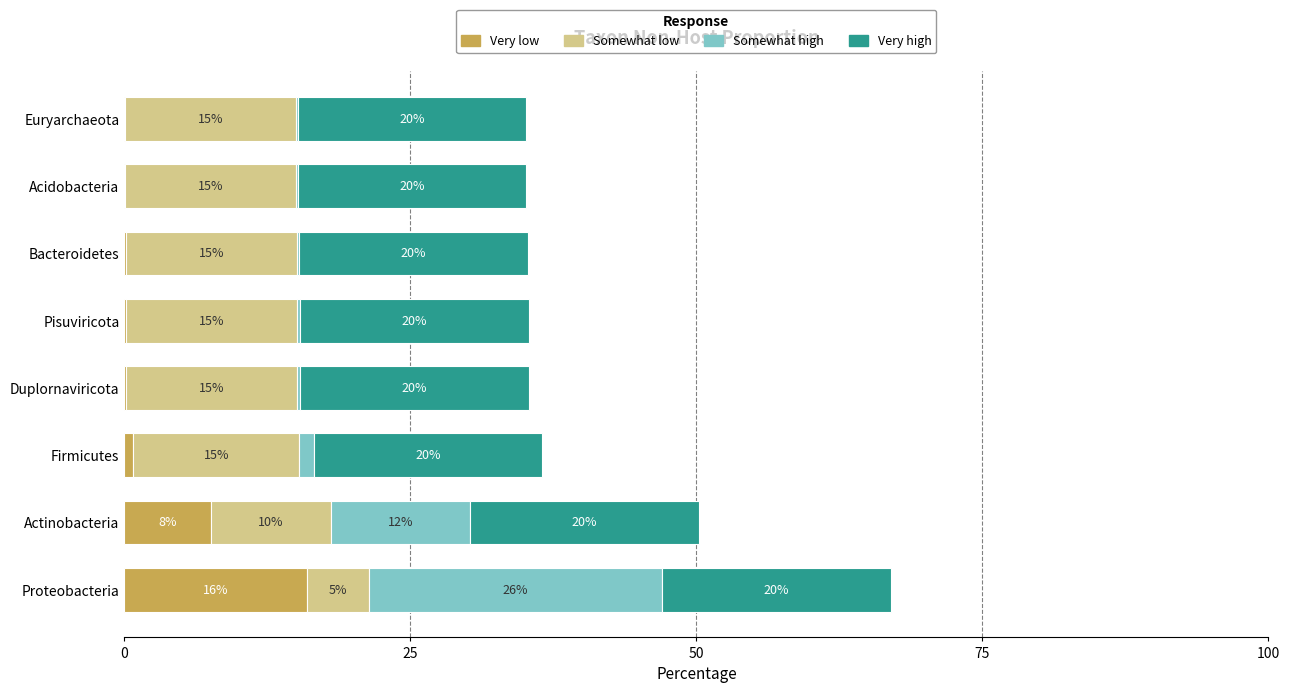

At which category is the sum across all series the highest?

Proteobacteria